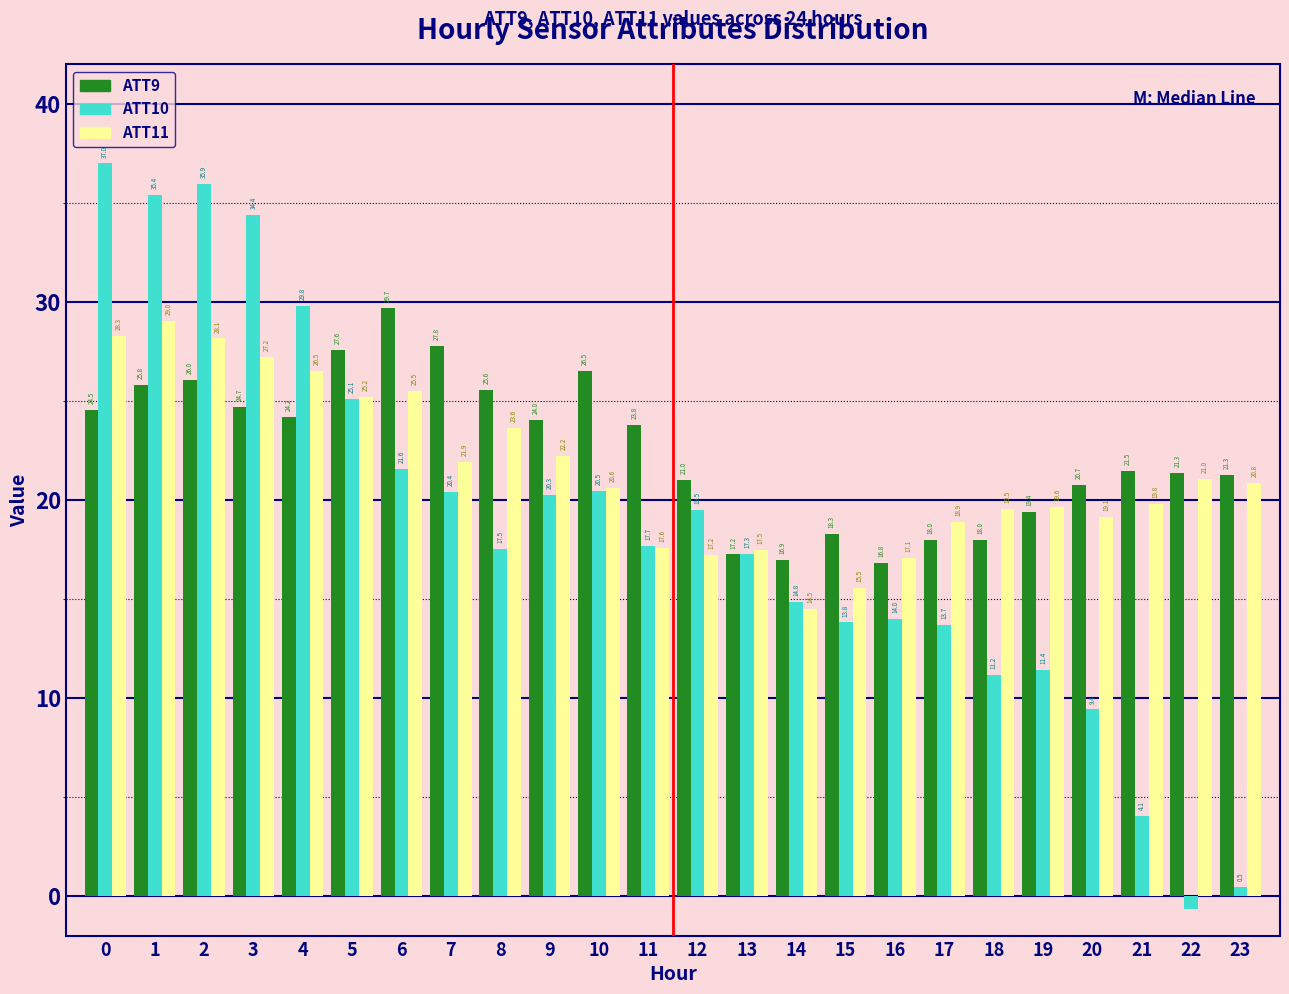

Rank the series by their maximum value, from lowest to highest.

ATT11, ATT9, ATT10